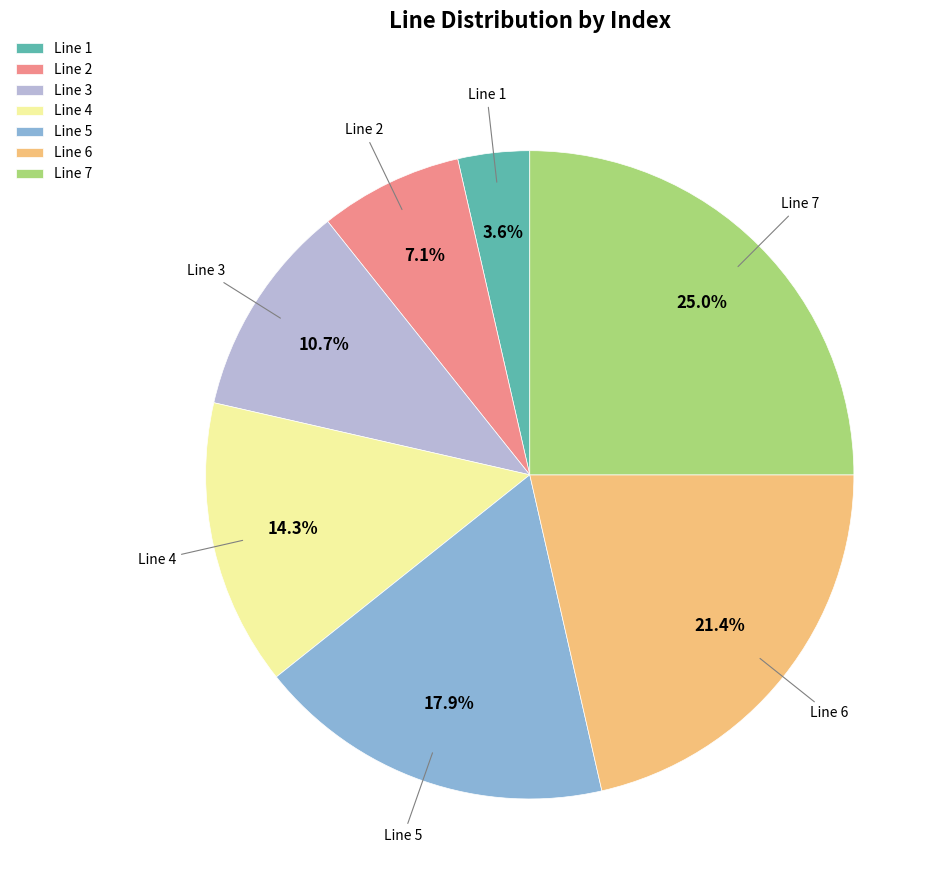

To the nearest percent, what is the difference between the Line 4 and Line 3 slice percentages?

4%